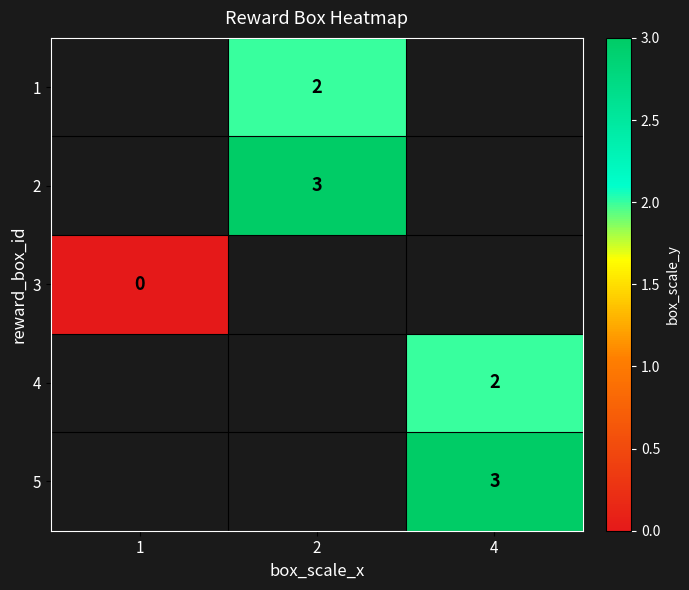

Is the value of 1 at 2 greater than the value of 5 at 4?

No